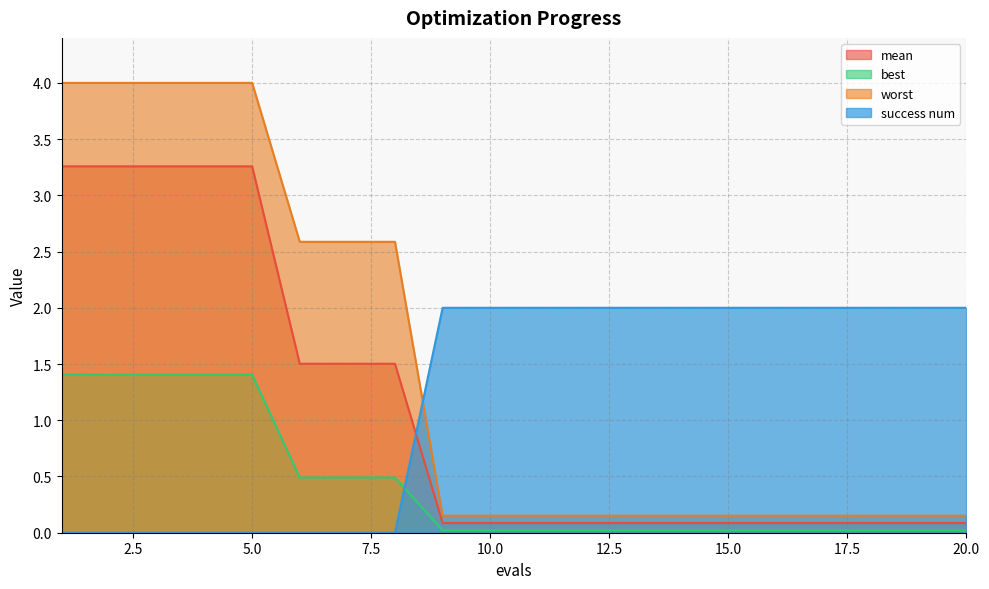

Rank the series at 18 from lowest to highest value.

best, mean, worst, success num